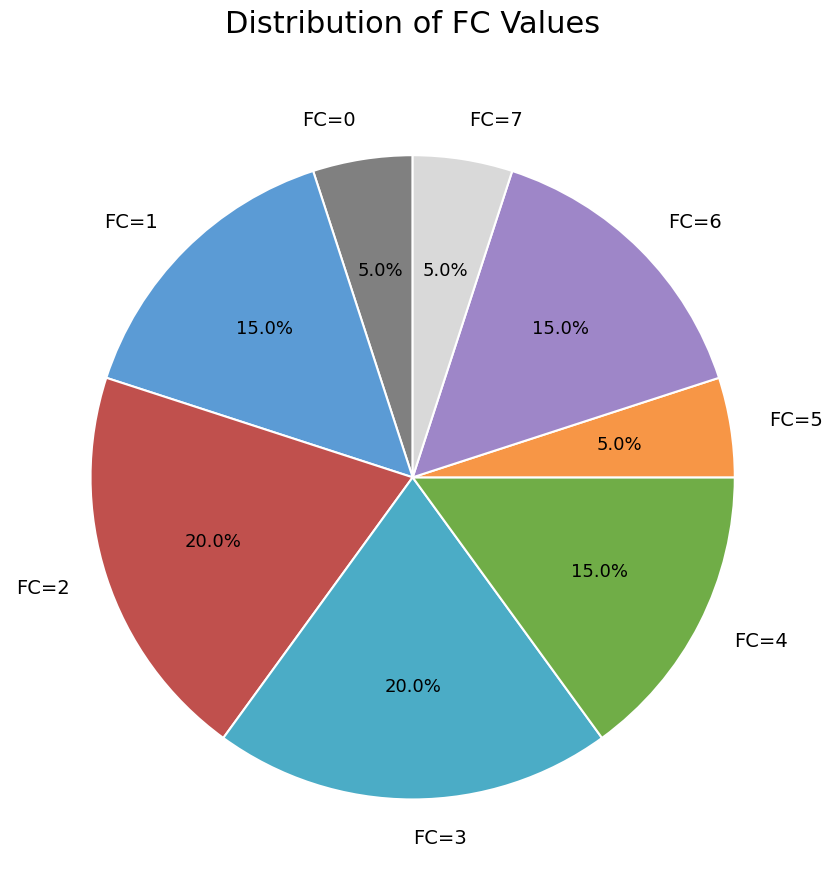

Does any single category account for the majority?

No